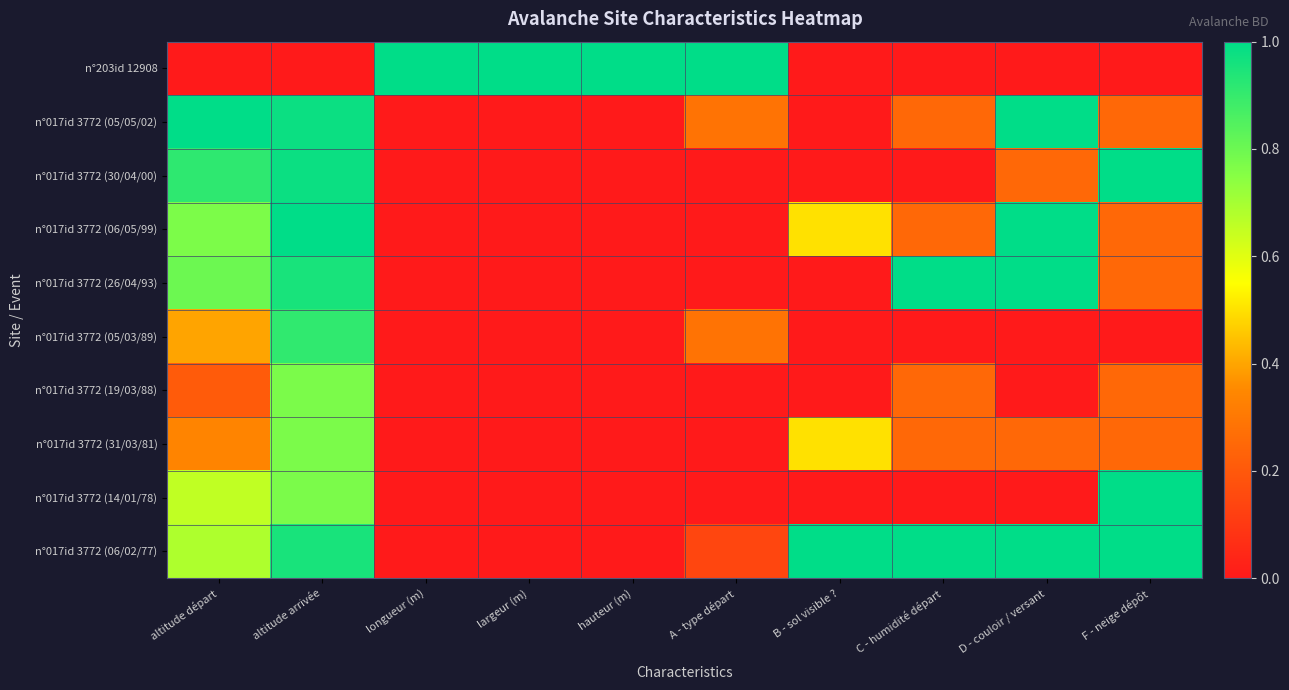

How many distinct data groups are displayed?

10